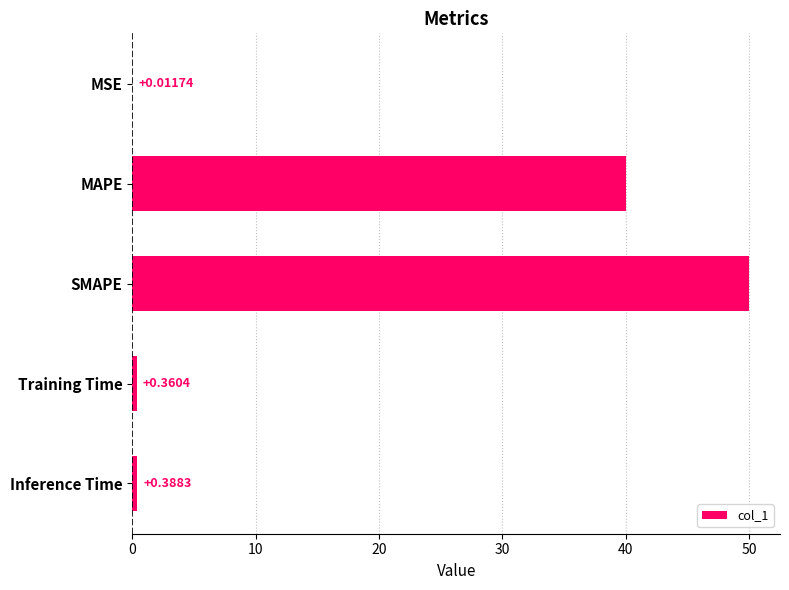

Which has a higher value, MSE or Inference Time?

Inference Time